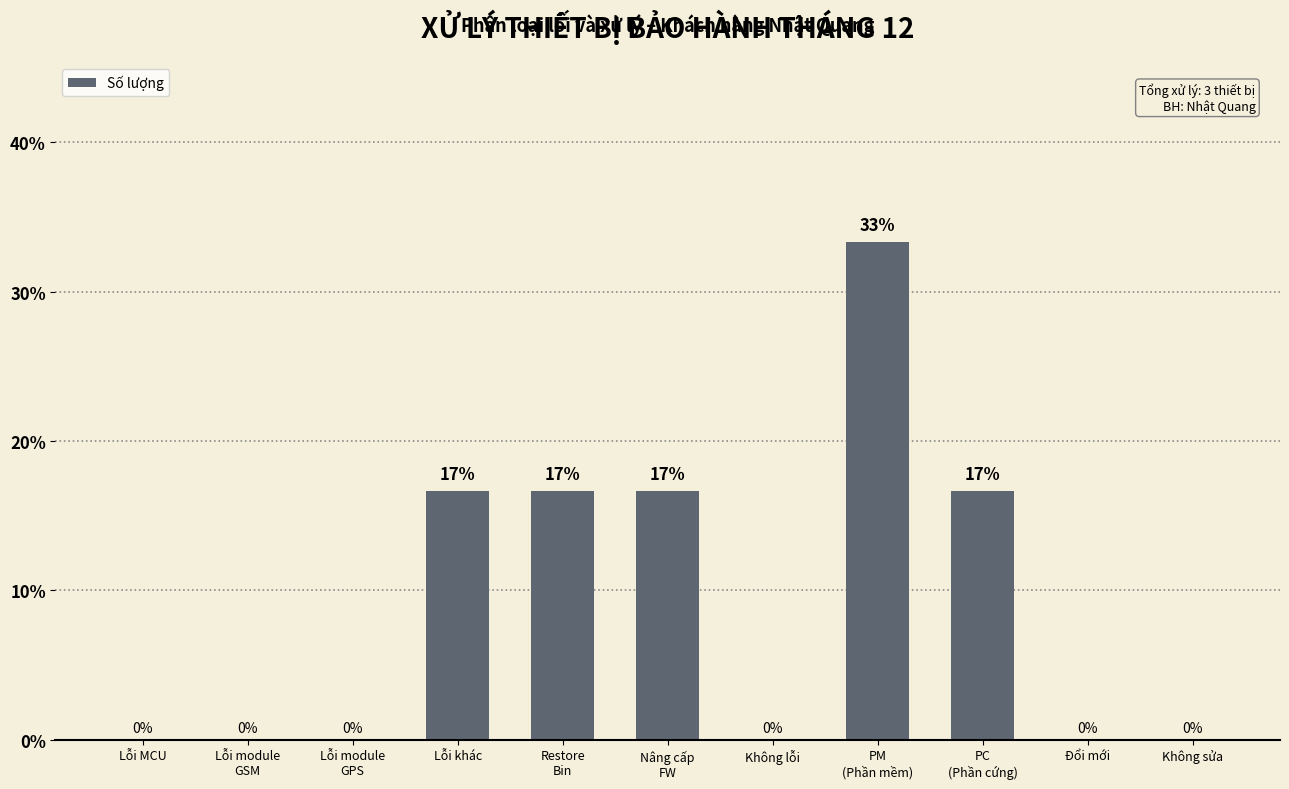

What is the maximum value shown in the chart?

33.3